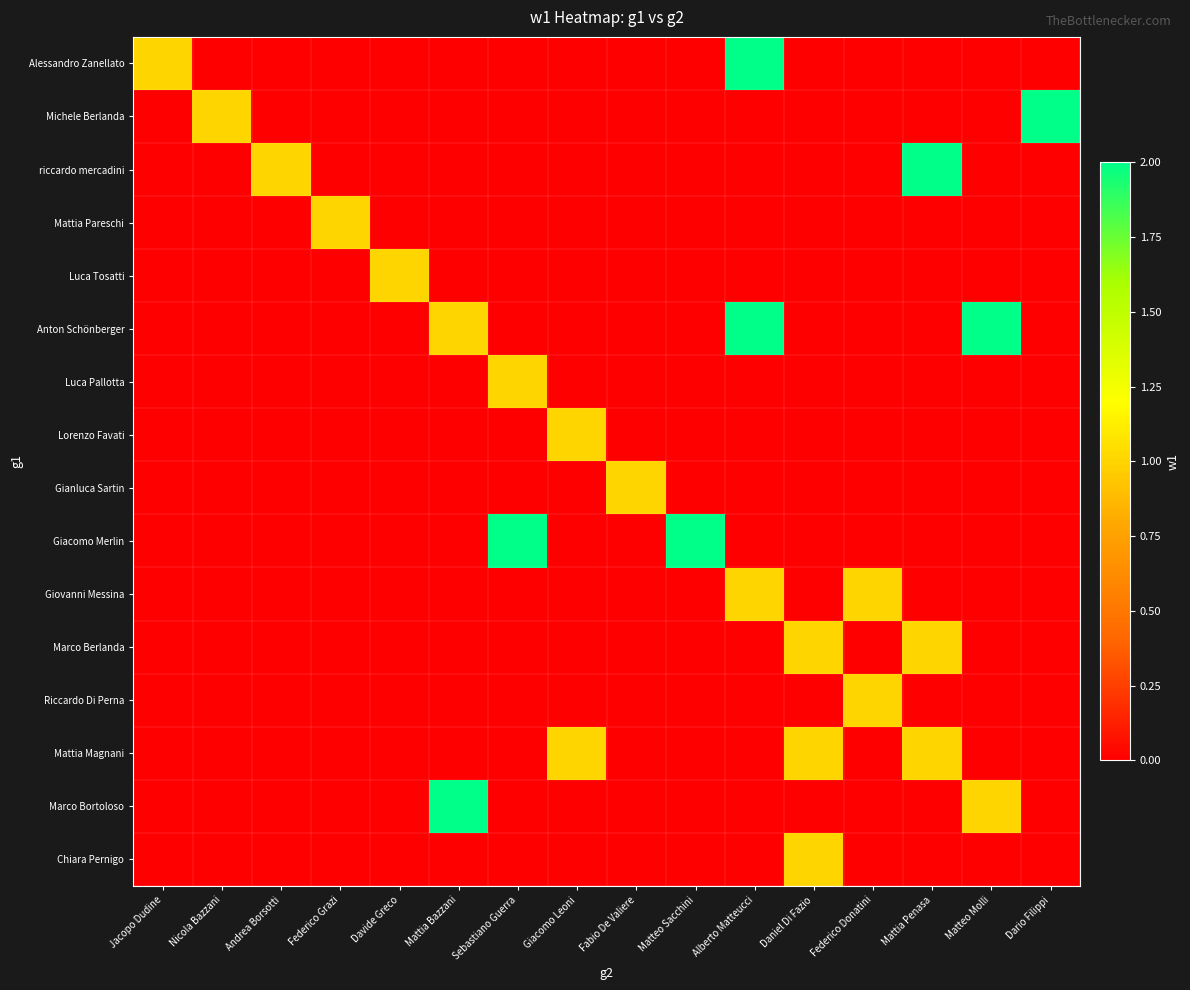

Which series changed the most between Mattia Bazzani and Mattia Penasa?

riccardo mercadini